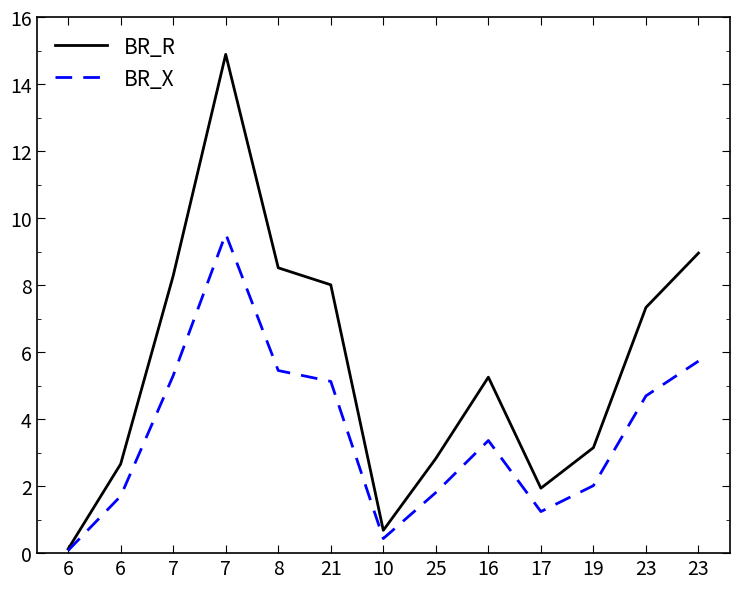

Where is BR_R nearest to the value 7?

23